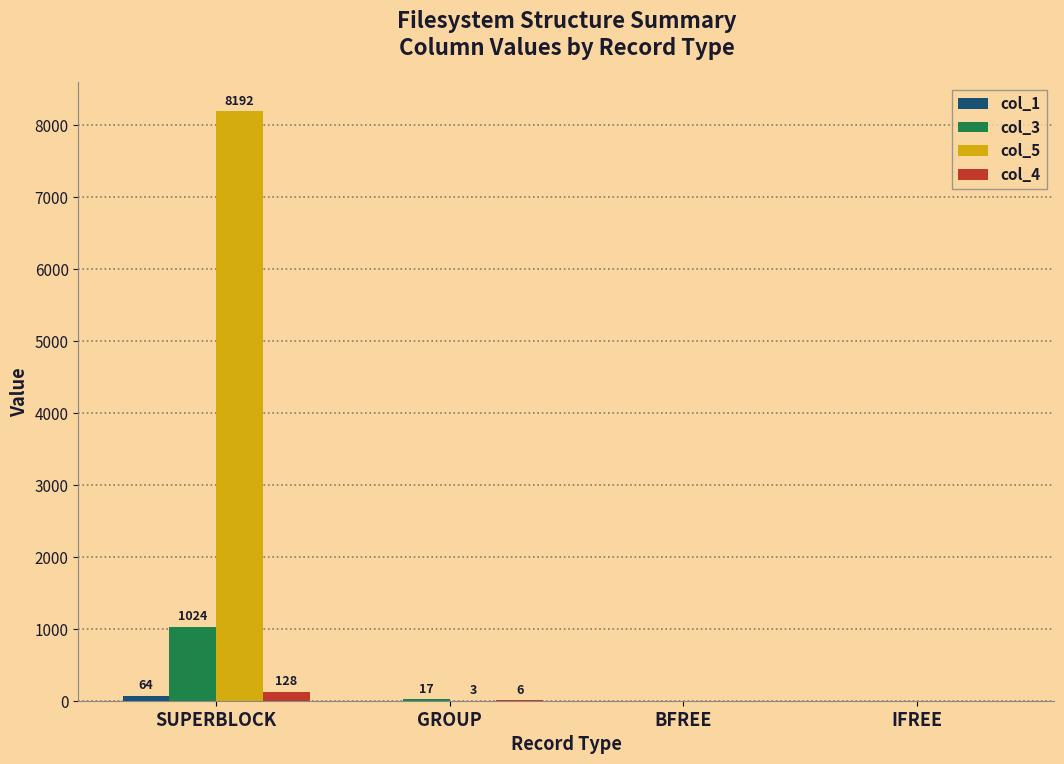

Which series has the largest total across all categories?

col_5